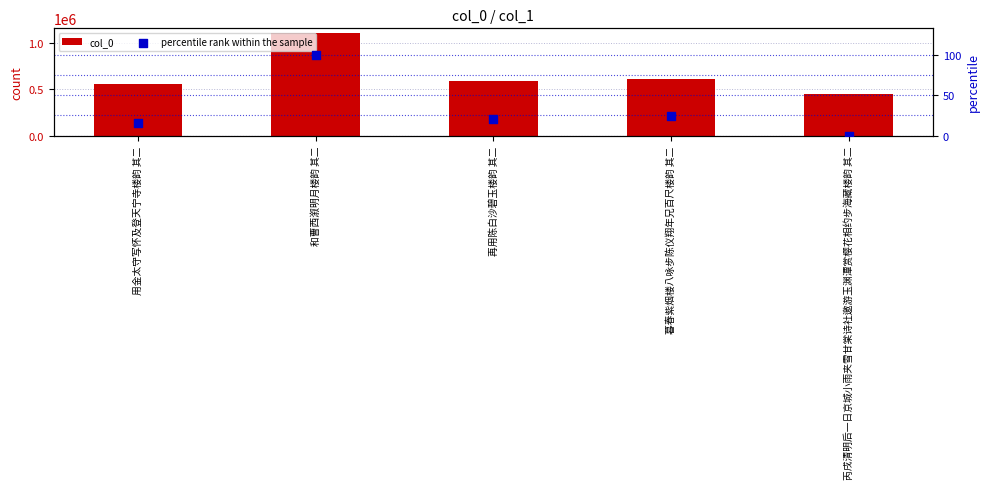

Is the value of col_0 at 和曹西溆明月楼韵 其二 greater than the value of percentile rank within the sample at 用金太守写怀及登天宁寺楼韵 其二?

Yes